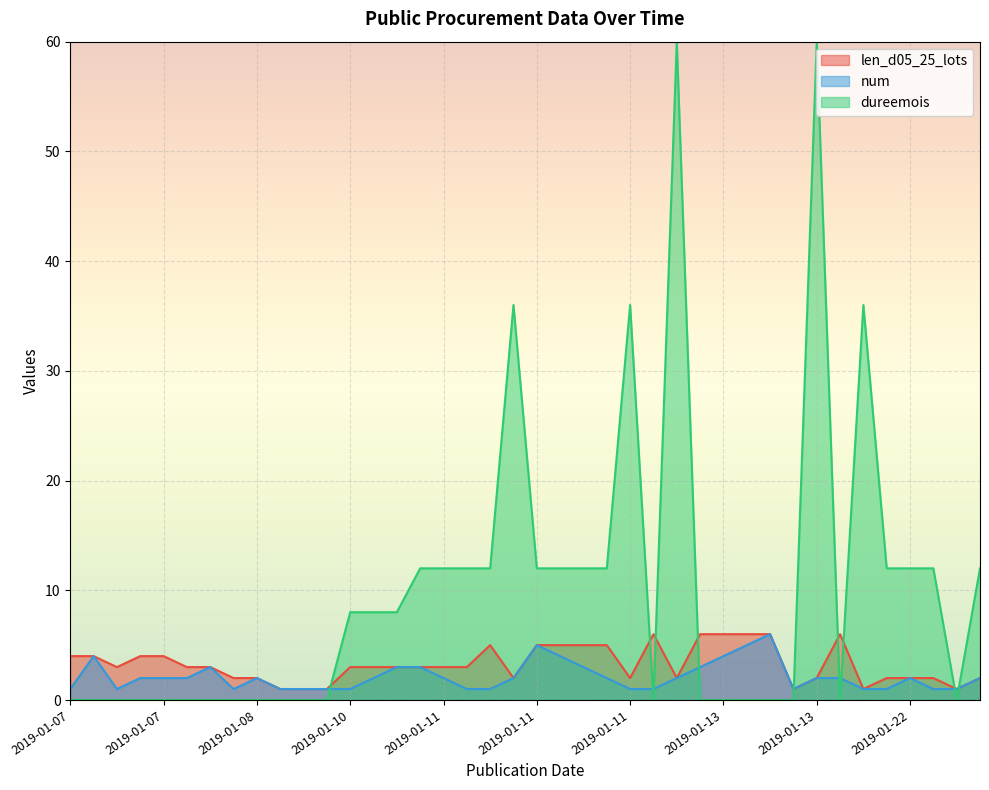

Which category has the lowest value across all series?

2019-01-07